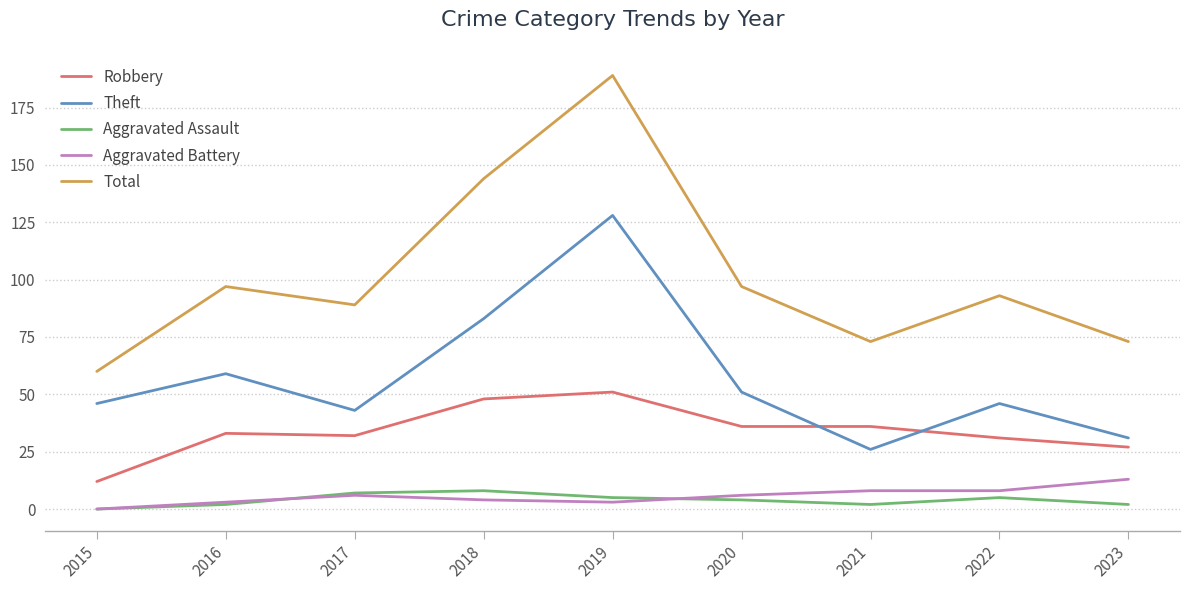

True or false: Theft and Aggravated Battery cross at least once.

False